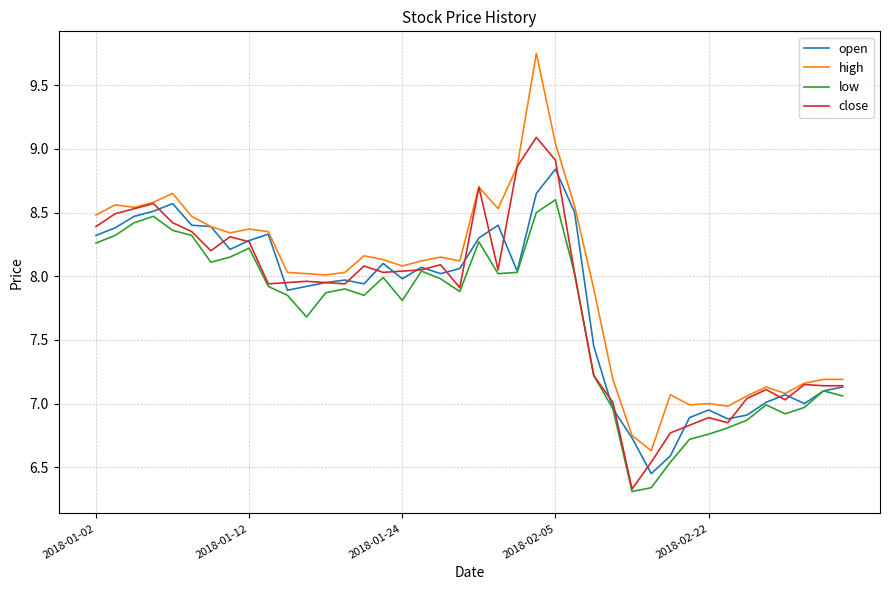

Which series has the largest total across all categories?

high